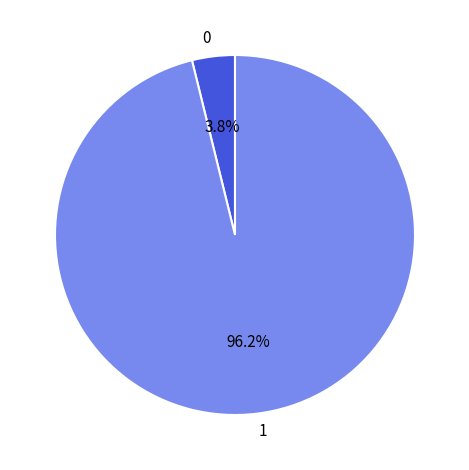

What percentage is the 1 slice, to the nearest percent?

96%